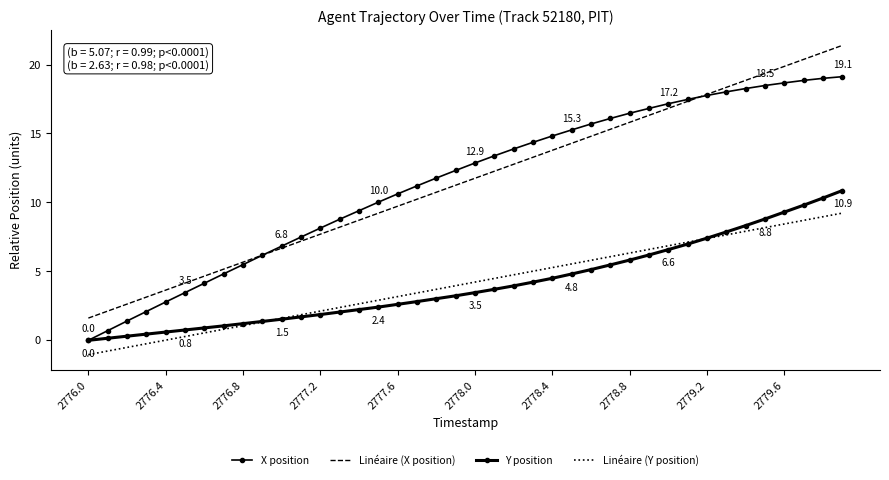

True or false: Linéaire (X position) and Linéaire (Y position) intersect in this chart.

False